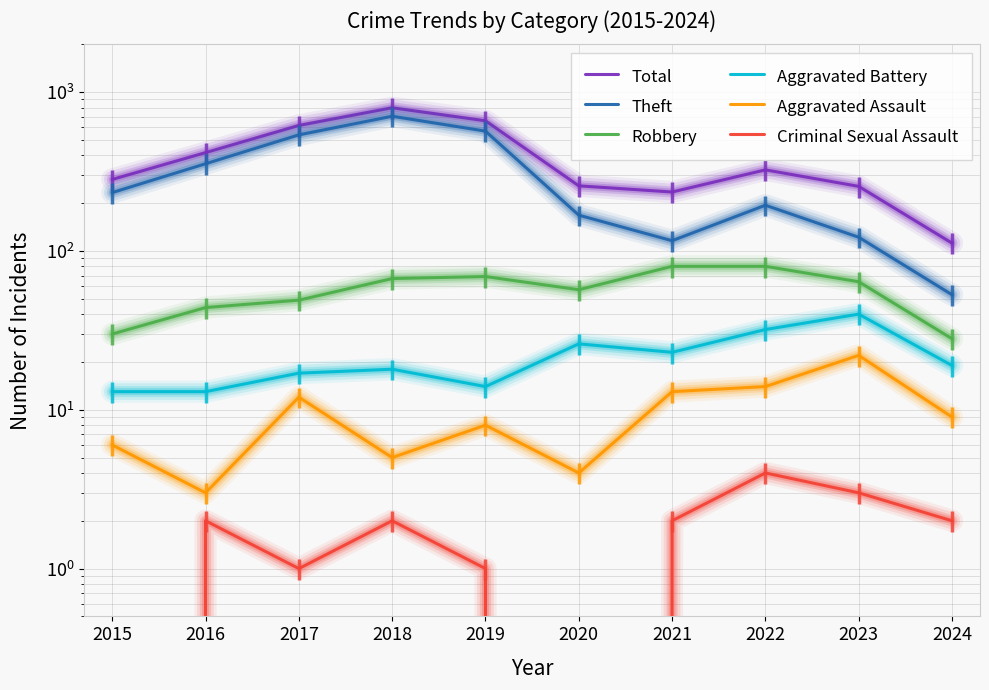

What is the difference between the highest and lowest values at 2020?

257